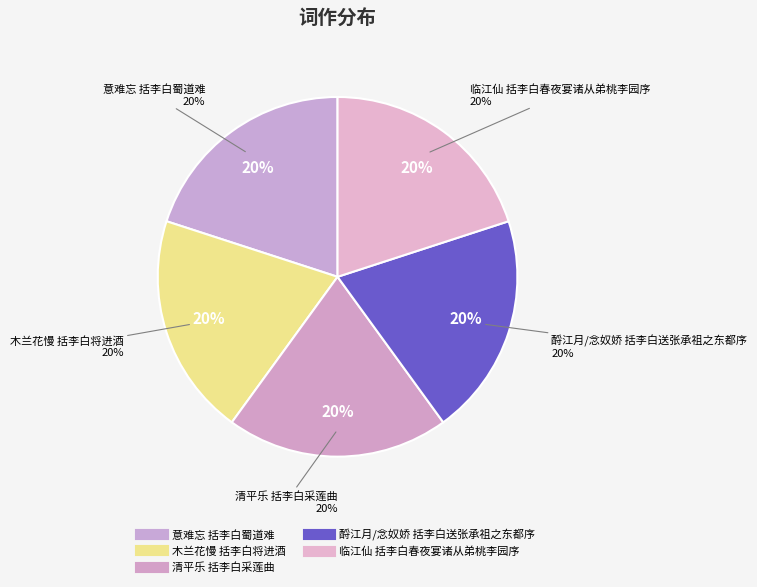

To the nearest percent, what portion does 清平乐 括李白采莲曲 represent?

20%